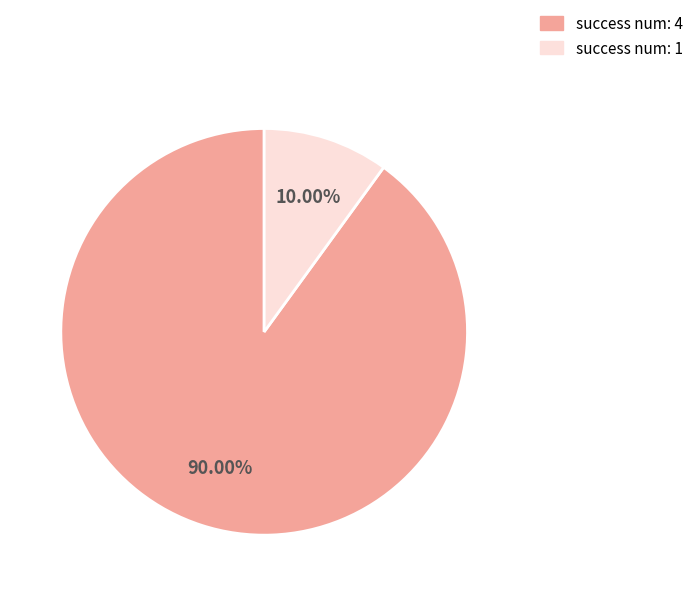

Does any single category account for the majority?

Yes